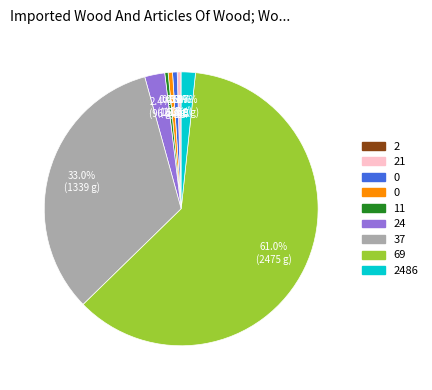

Is there a majority slice in this chart?

Yes